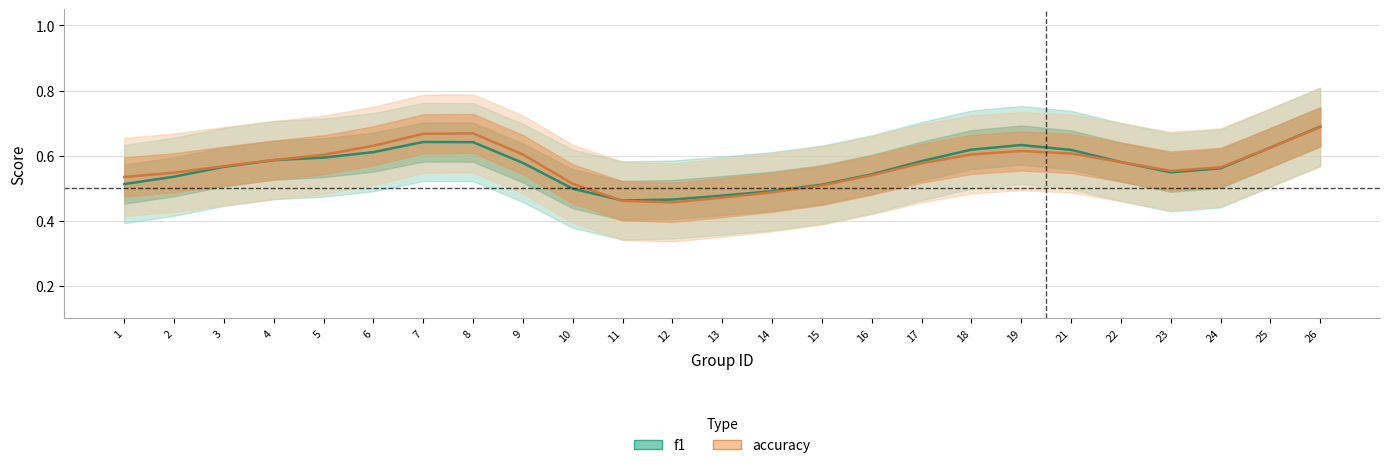

True or false: f1 has a value of 0.4 at 18.

False